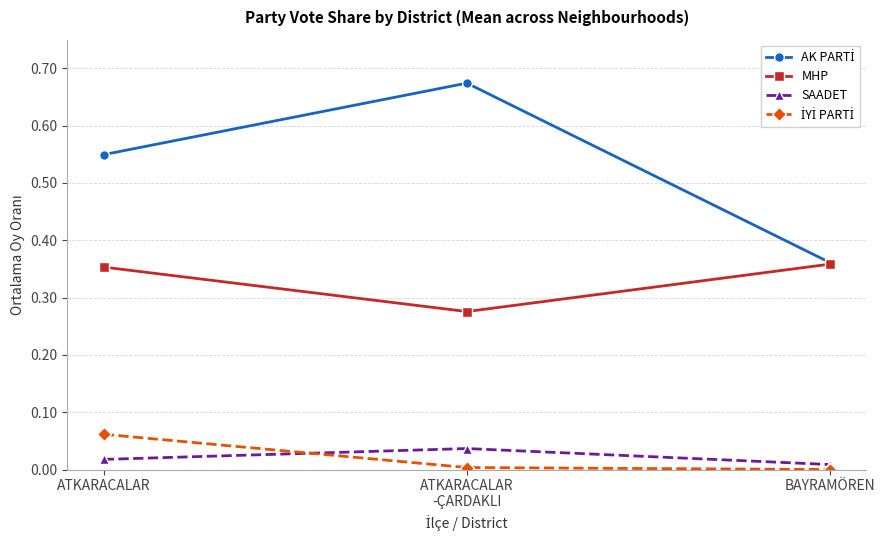

What is the total value across all series at ATKARACALAR?

1.0